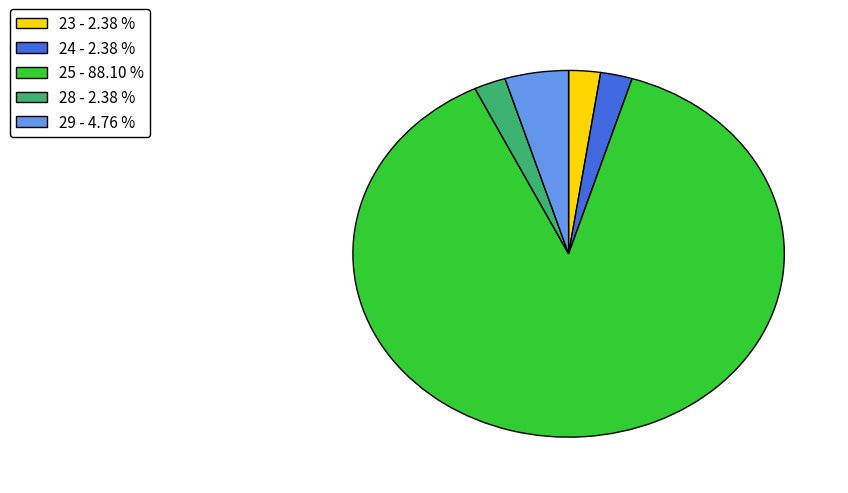

Is the sum of 23 - 2.38 % and 29 - 4.76 % greater than half?

No